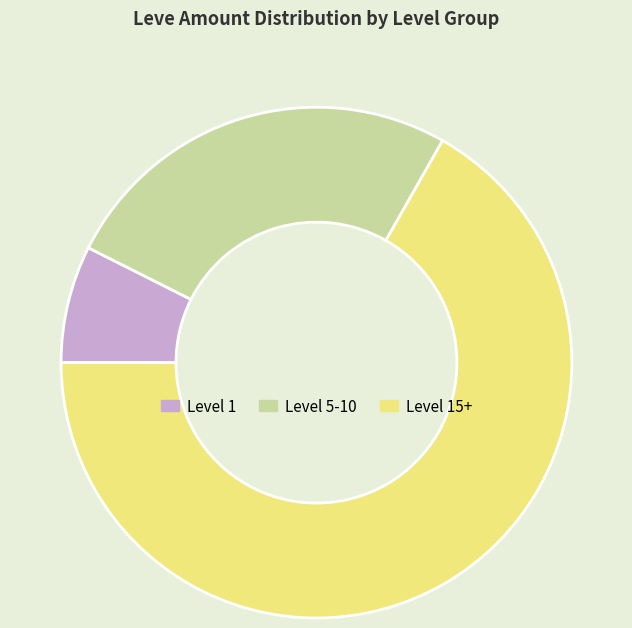

The Level 5-10 slice represents 26% of the pie. True or false?

True